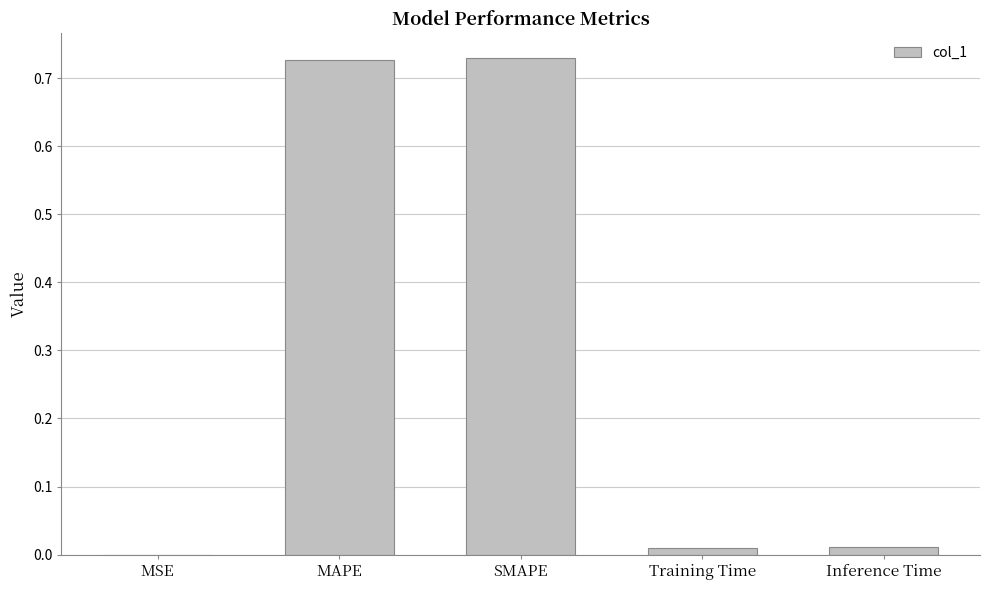

Between MSE and MAPE, which is larger?

MAPE